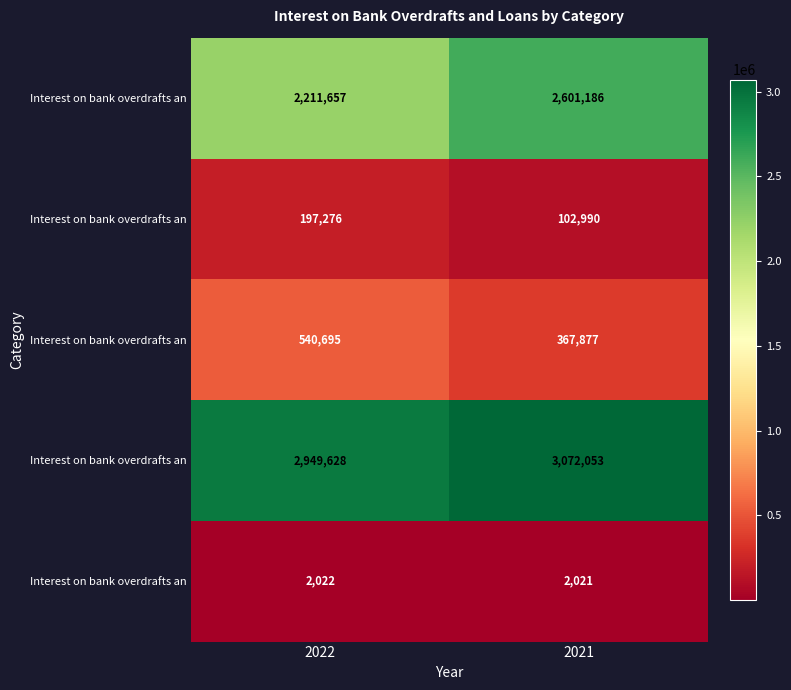

Between 2022 and 2021, which is larger?

2021